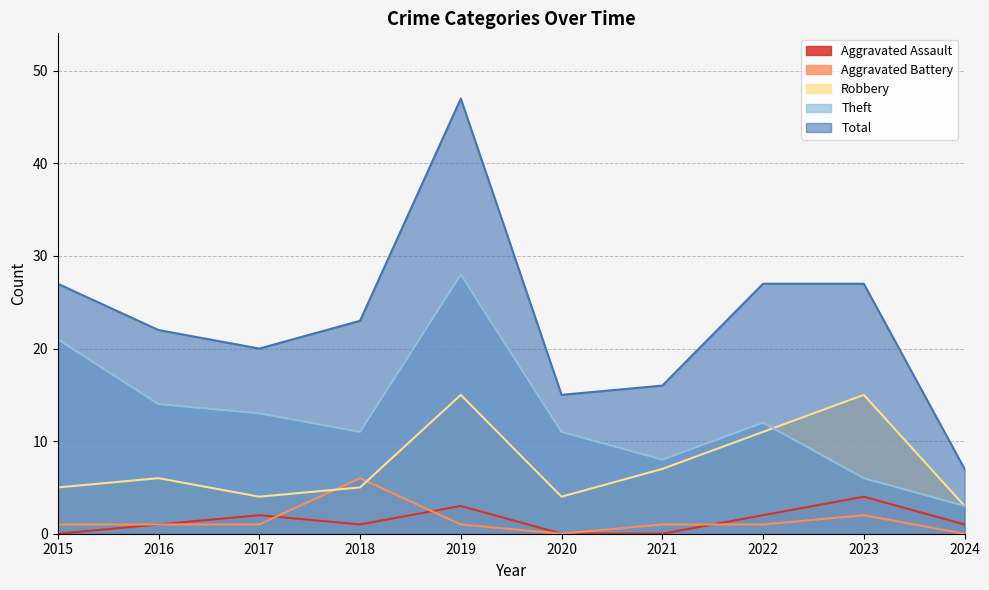

Count the number of data series in this chart.

5